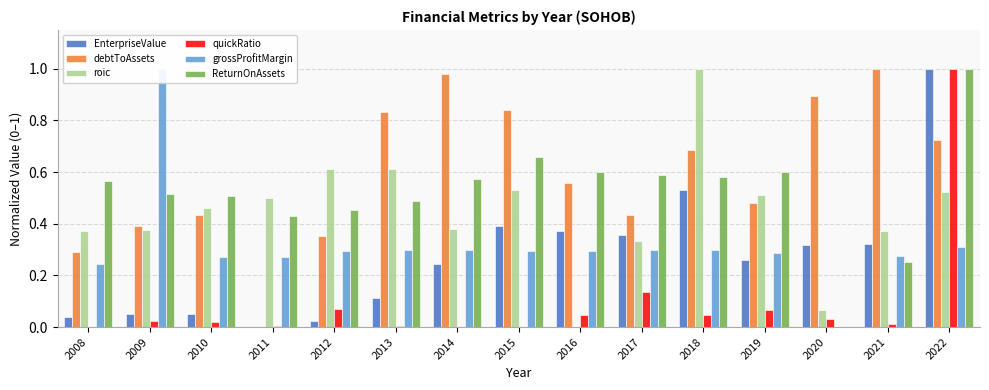

What value does the grossProfitMargin series have at 2008?

0.2